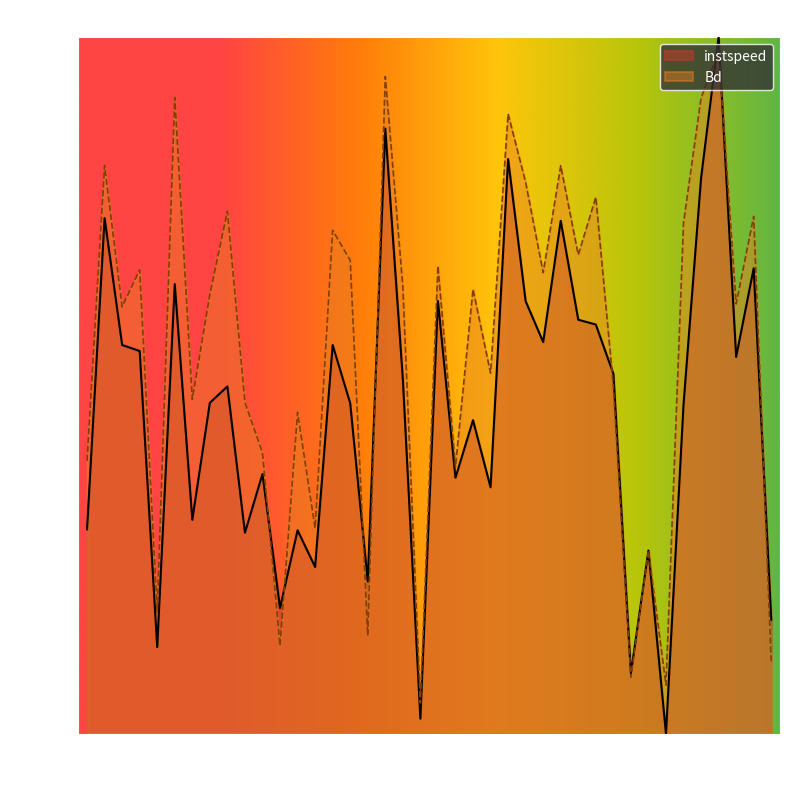

What is the maximum value shown in the chart?

1.0